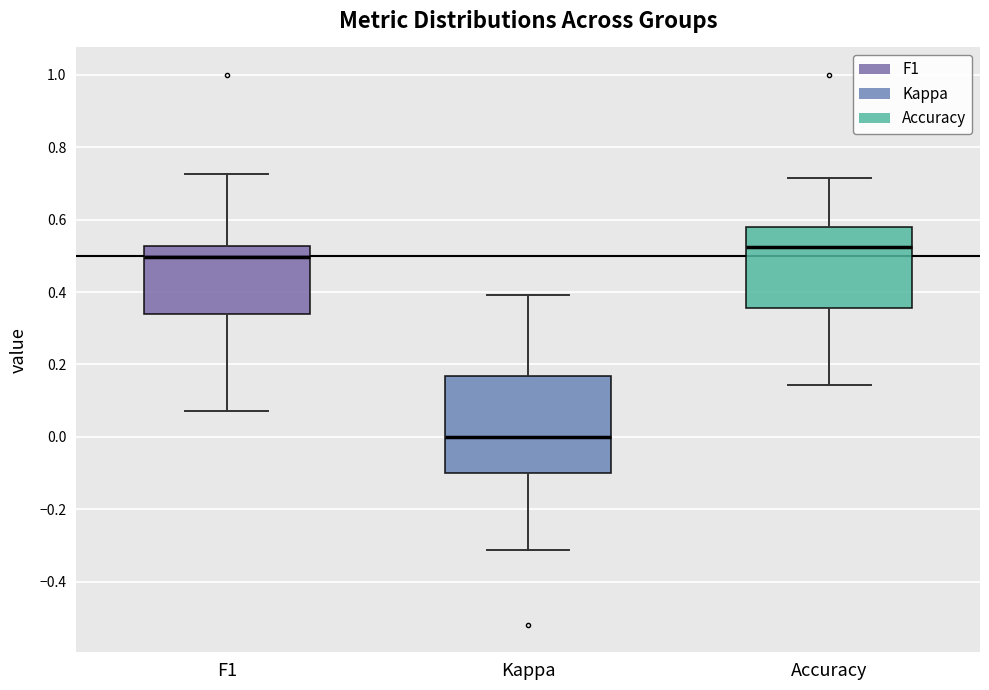

Reading left to right, transcribe this box plot: for each box, give where its median line is, the range the box spans, and where its two whiskers end, as read against the y-axis. The values are not printed on the chart, so give them approximately, as read against the axis.

F1: median 0.50, box 0.34 to 0.52, whiskers 0.08 to 0.72
Kappa: median 0.00, box -0.10 to 0.16, whiskers -0.32 to 0.40
Accuracy: median 0.52, box 0.36 to 0.58, whiskers 0.14 to 0.72